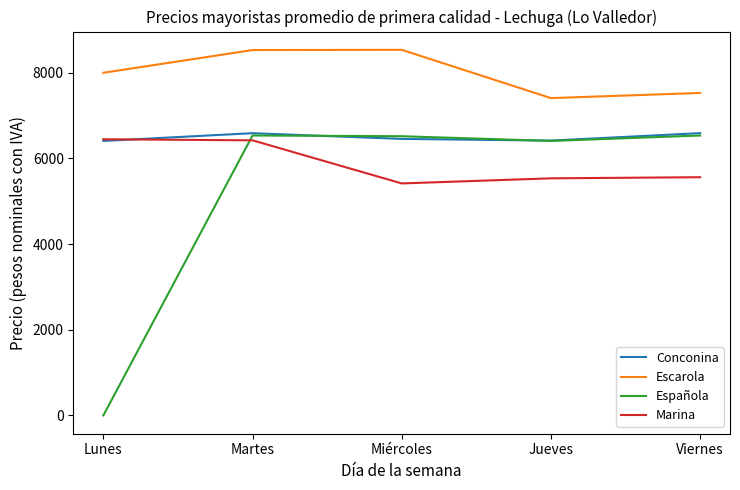

The value of Marina at Lunes is 6448. True or false?

True